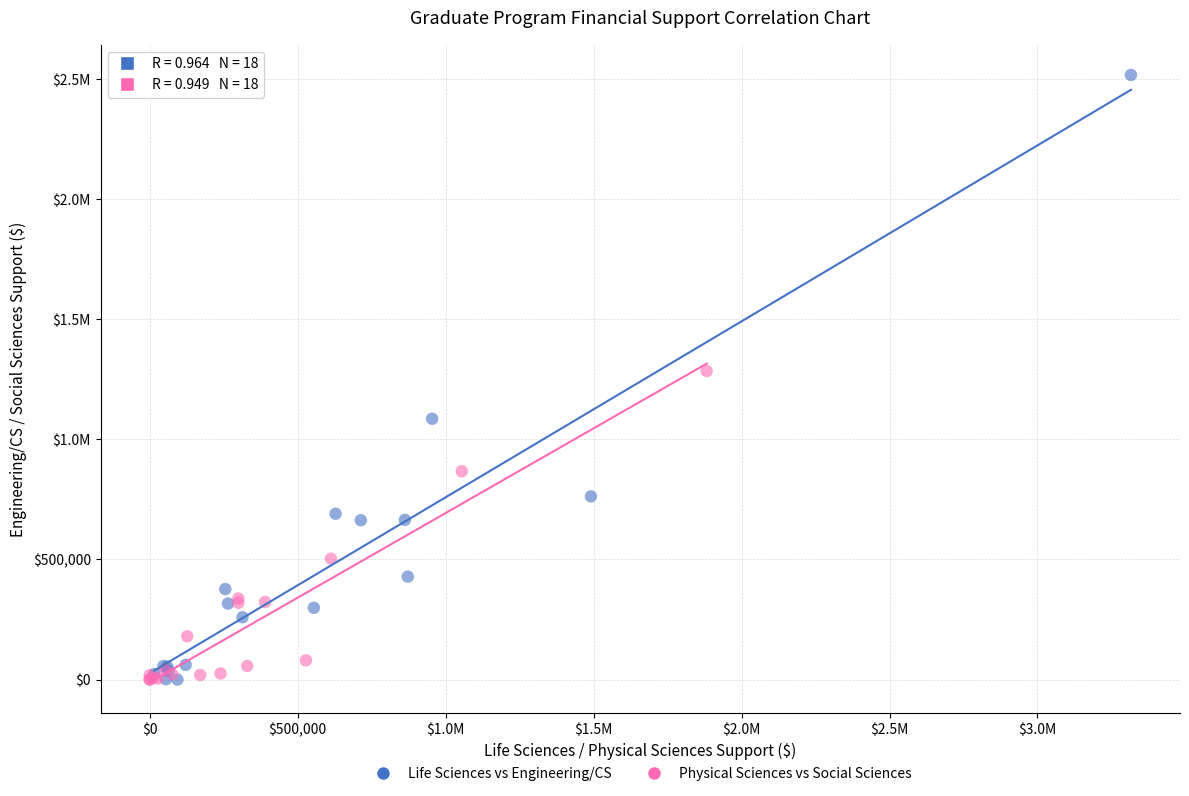

What are all the series names shown in the legend?

Life Sciences vs Engineering/CS, Physical Sciences vs Social Sciences